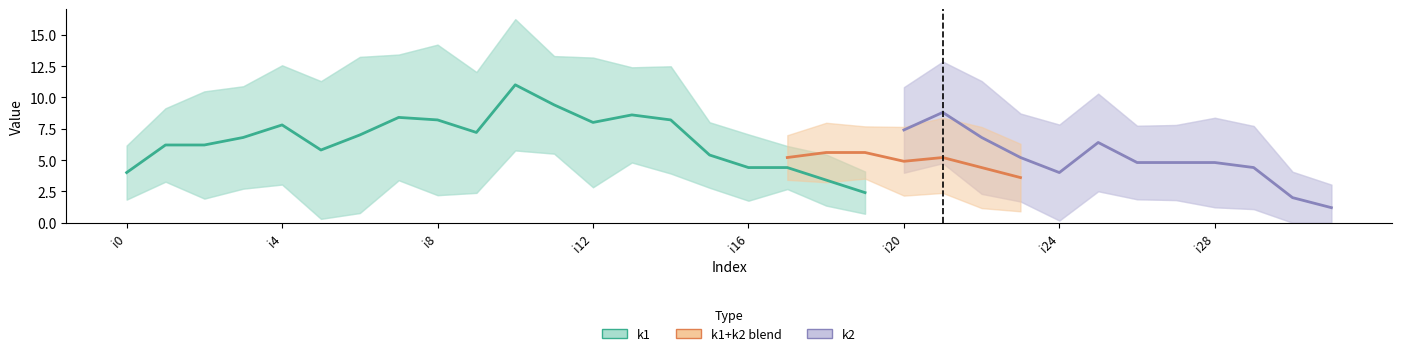

Which series has the largest range (max minus min)?

k1